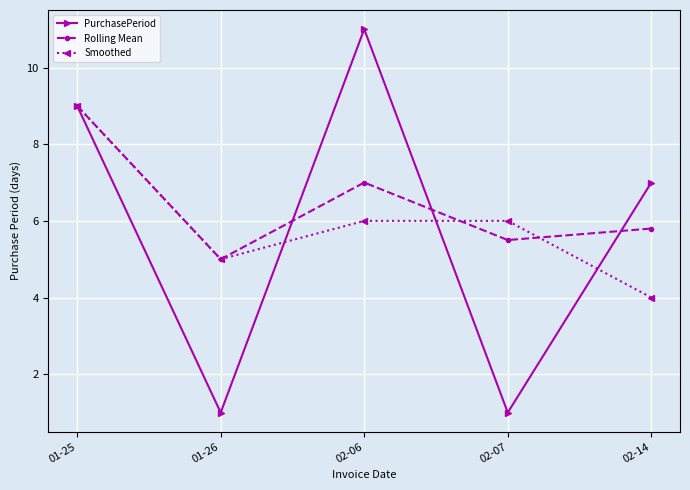

Which category has the lowest value in the Rolling Mean series?

01-26